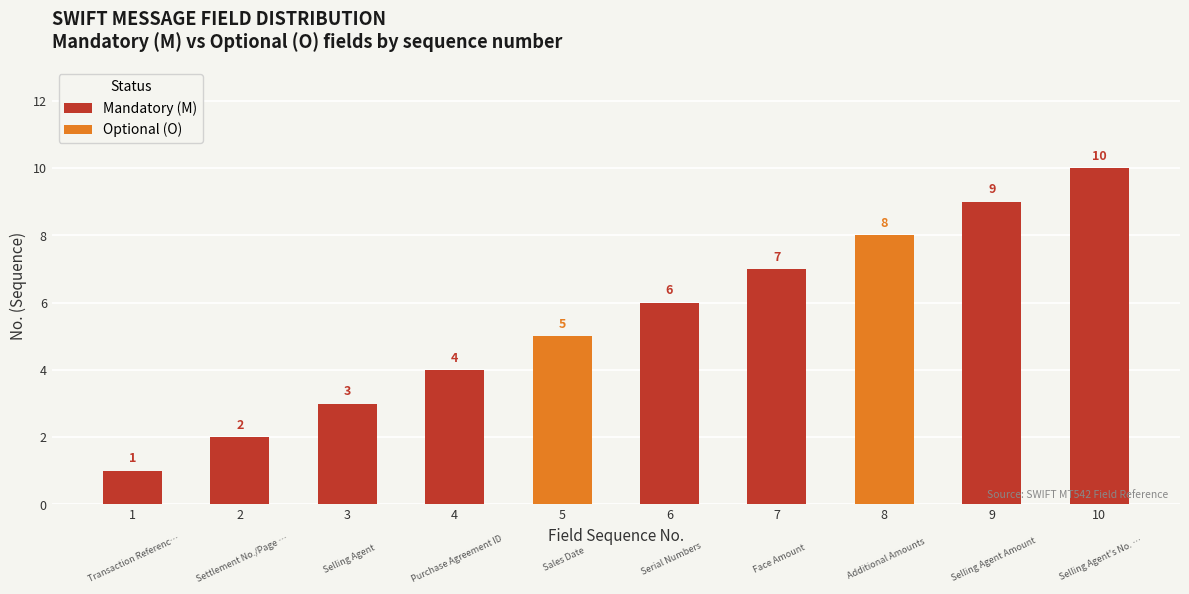

List the series in order of their peak value, lowest first.

Optional (O), Mandatory (M)